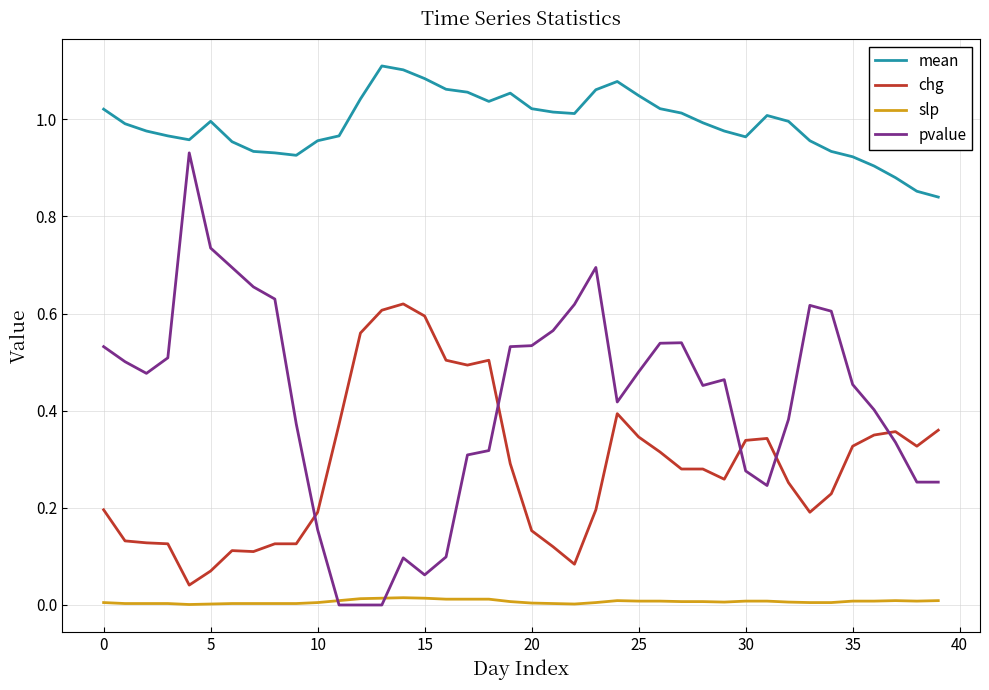

True or false: chg and slp intersect in this chart.

False